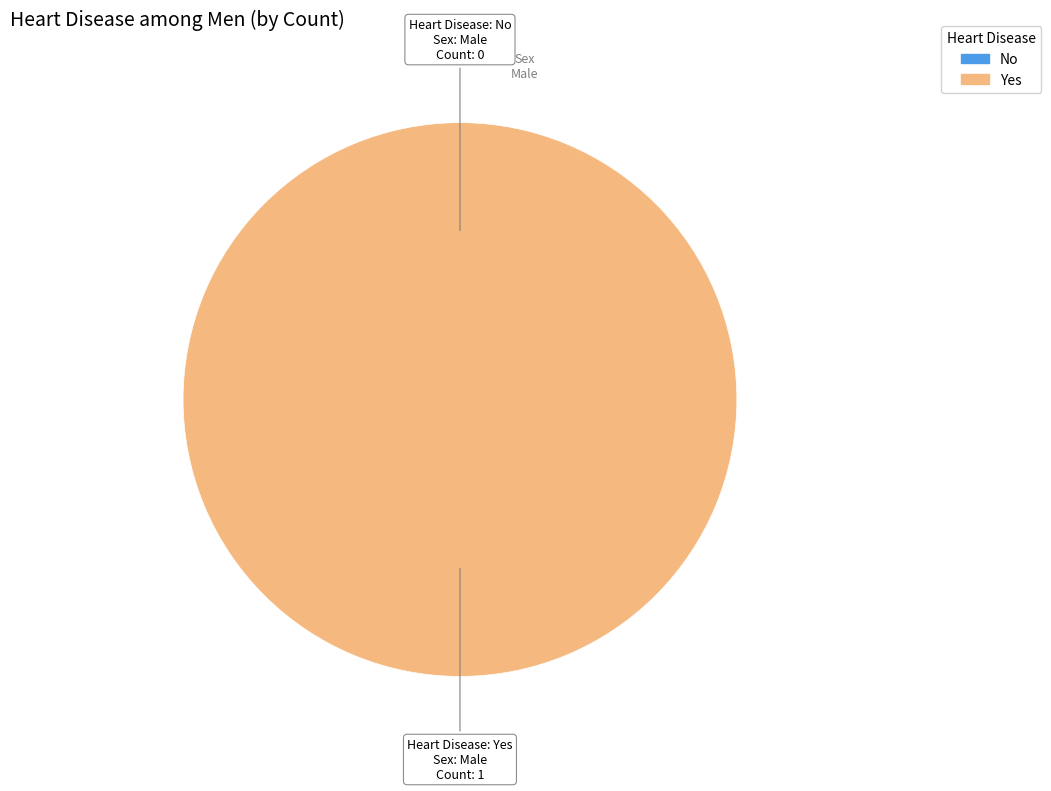

How many segments does this pie chart have?

2